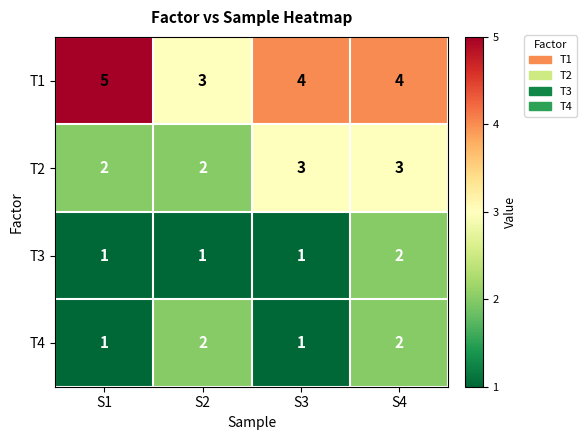

Count the T3 values in the range 1 to 2.

4